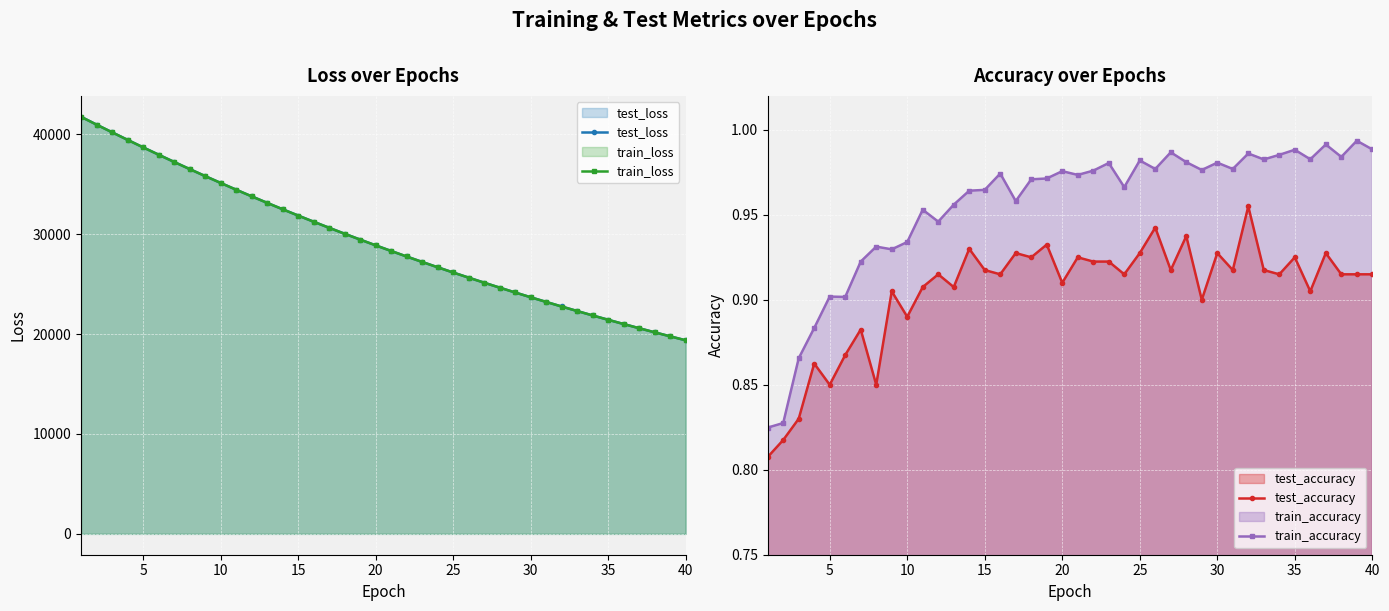

How many series are shown in this chart?

4